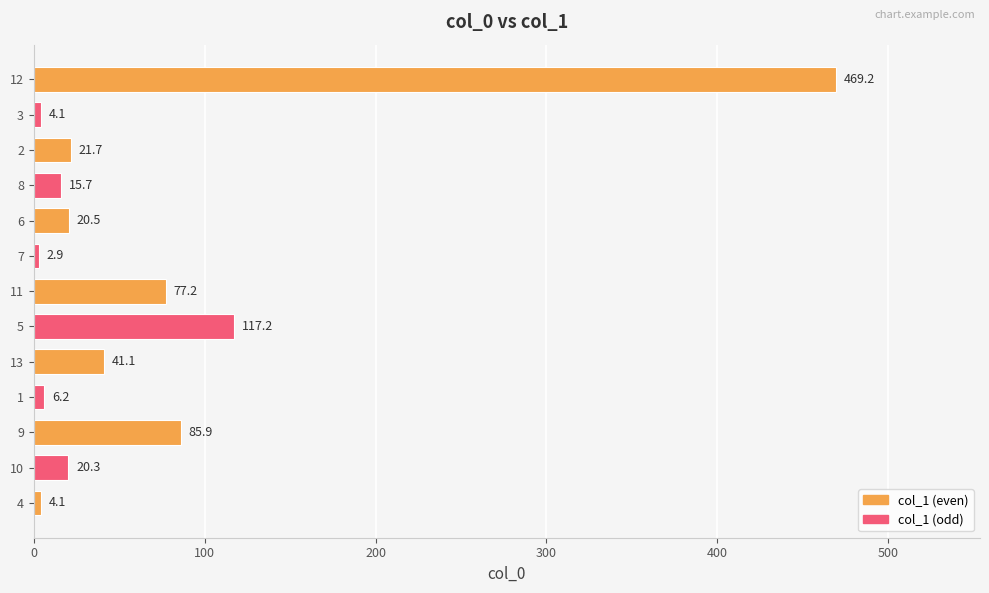

Reading bottom to top, transcribe all the data shown in this chart.

4.1	20.3	85.9	6.2	41.1	117.2	77.2	2.9	20.5	15.7	21.7	4.1	469.2